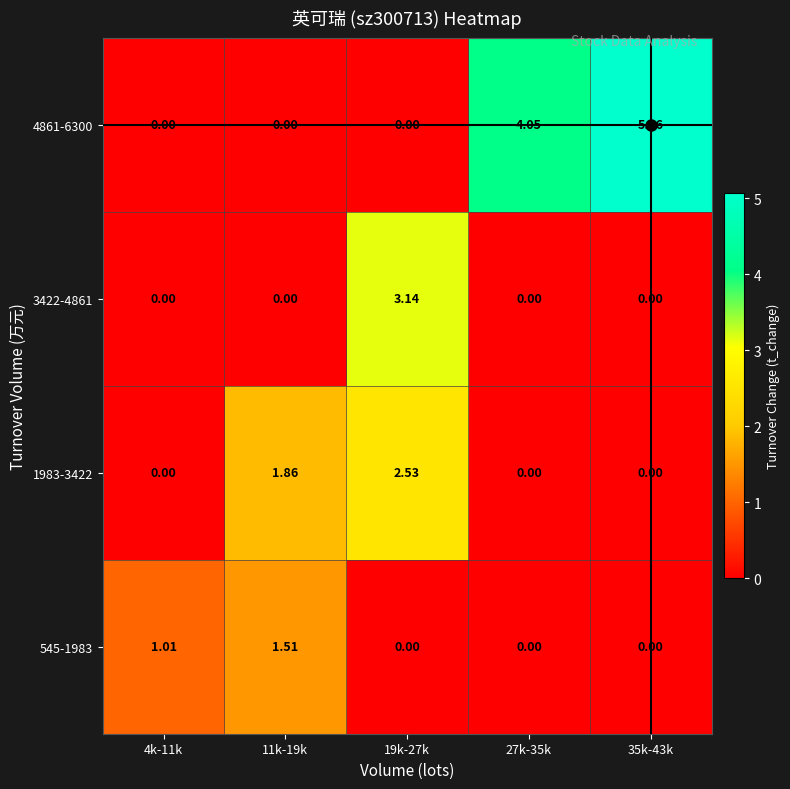

At which category is the sum across all series the highest?

19k-27k